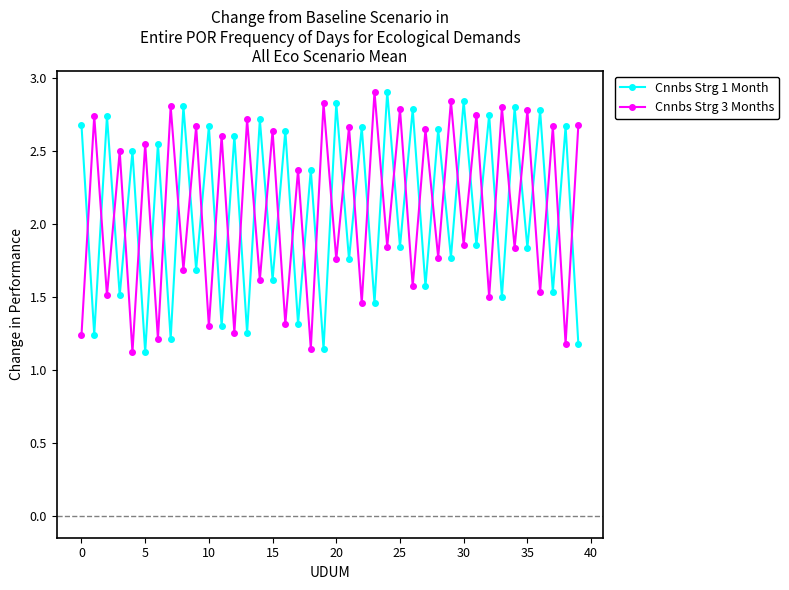

What is the average value of the Cnnbs Strg 3 Months series?

2.1